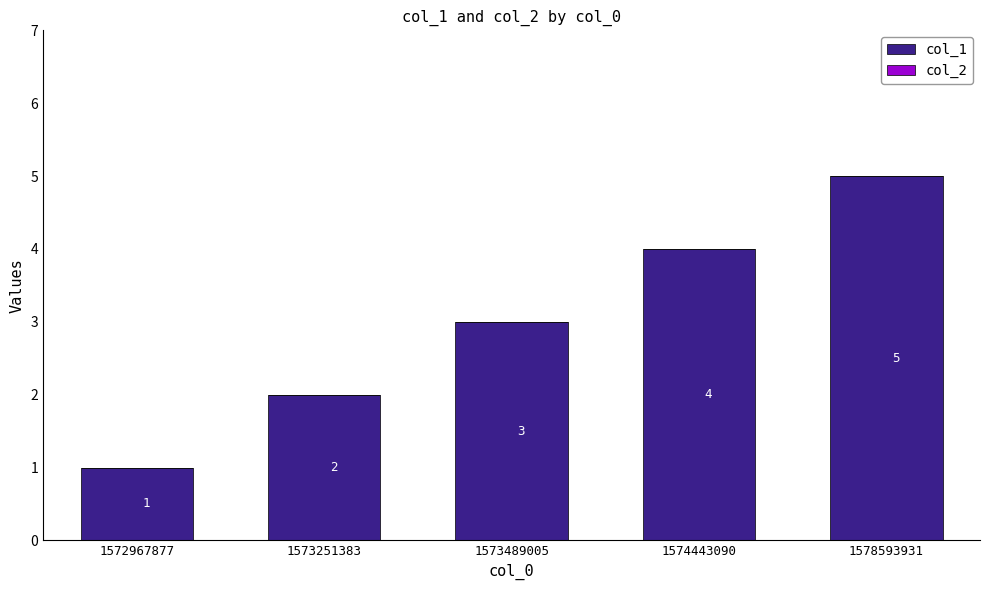

How many bars are there in total?

5